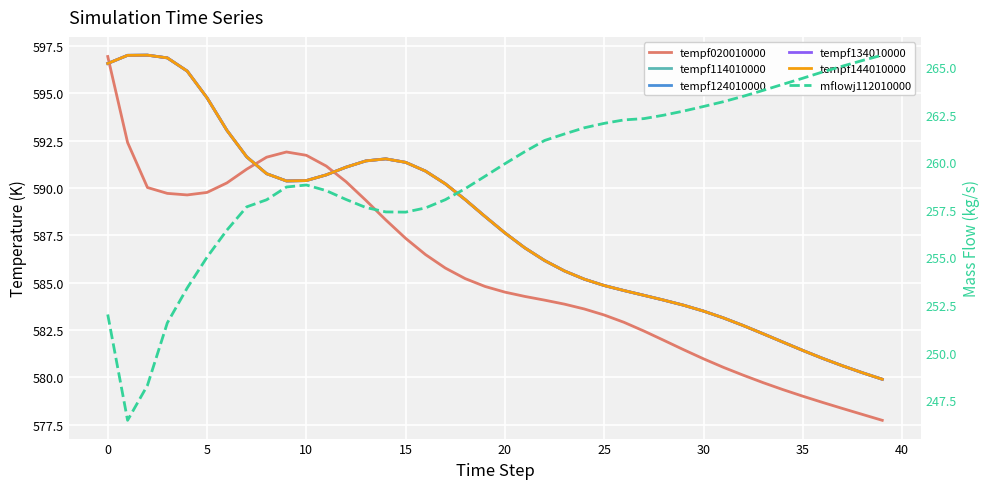

In tempf114010000, how many points are lower than both neighbors (excluding endpoints)?

1